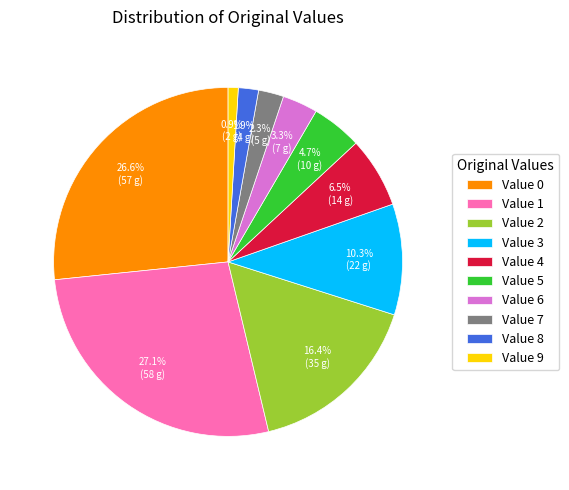

What is the smallest slice in the pie chart?

Value 9